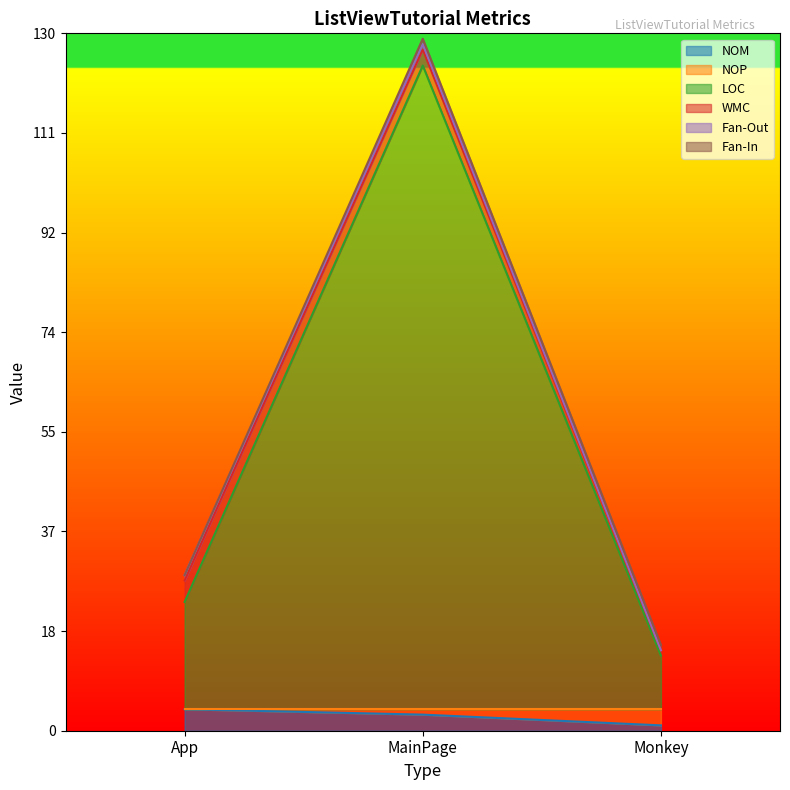

Where is NOM nearest to the value 2?

MainPage